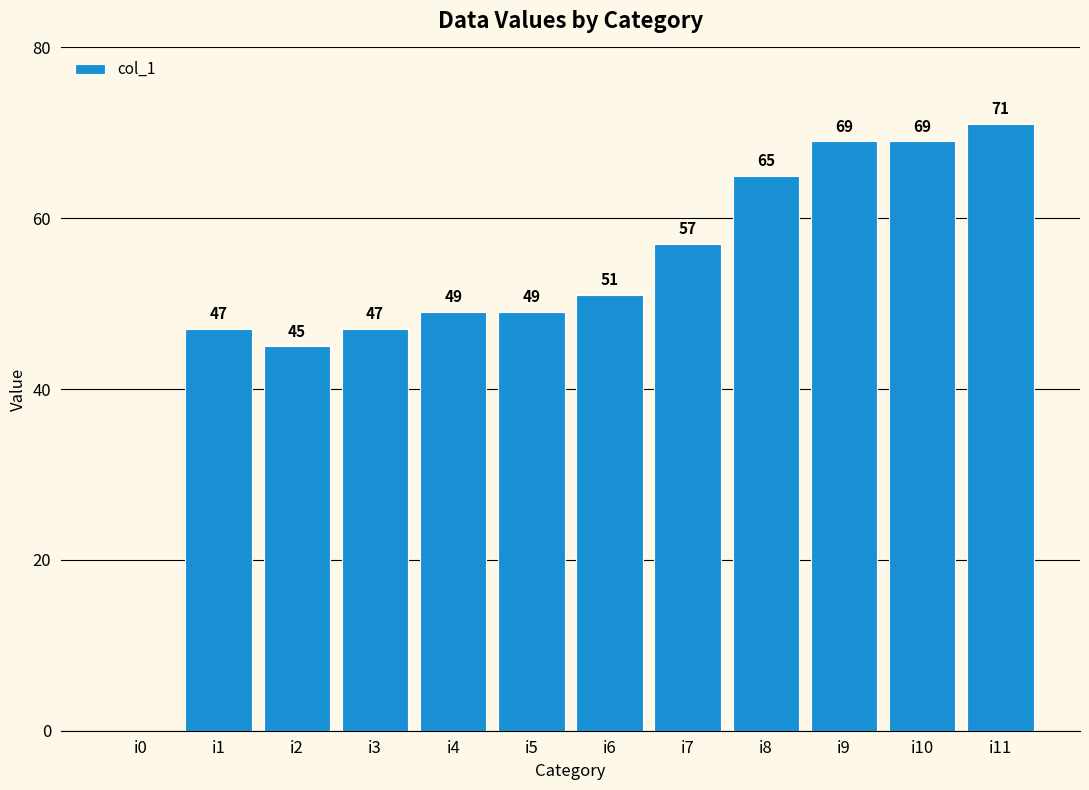

Which category has the highest value across all series?

i11